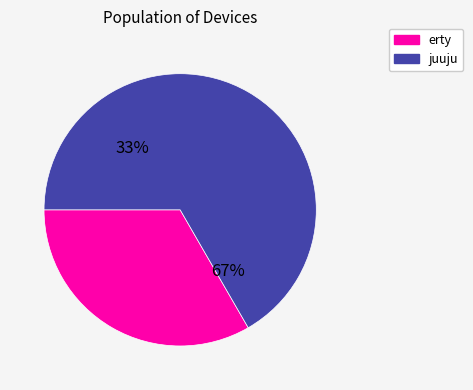

What is the majority slice?

juuju